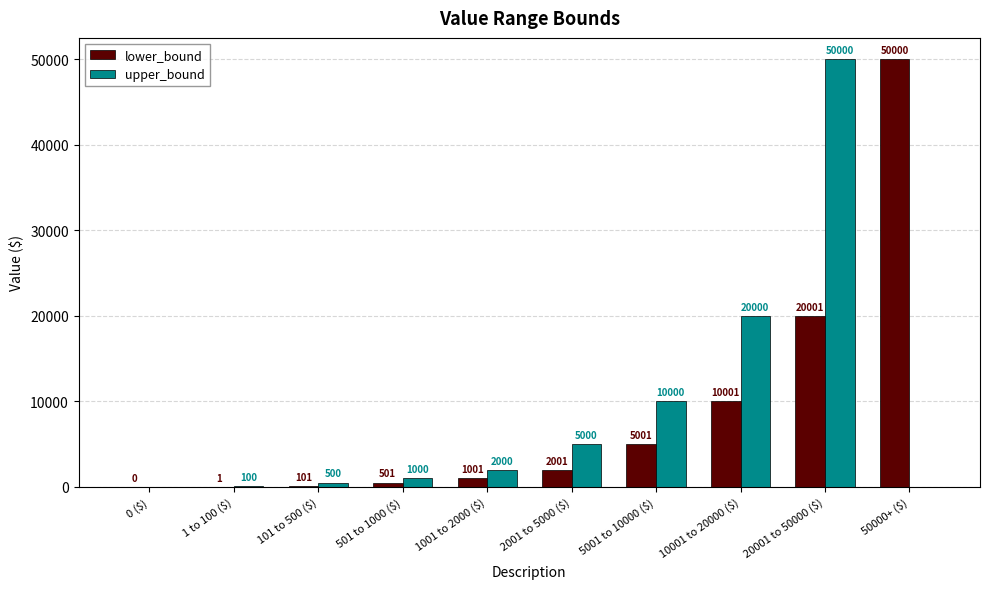

At which label is upper_bound closest to 25000?

10001 to 20000 ($)